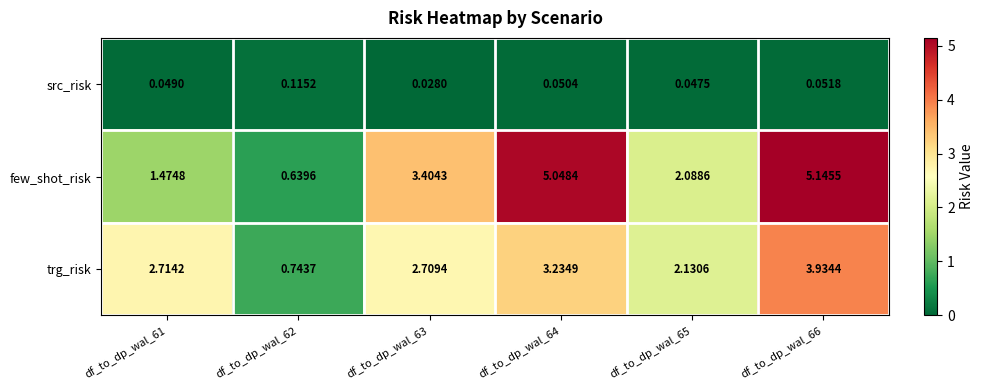

Rank the series at df_to_dp_wal_63 from lowest to highest value.

src_risk, trg_risk, few_shot_risk